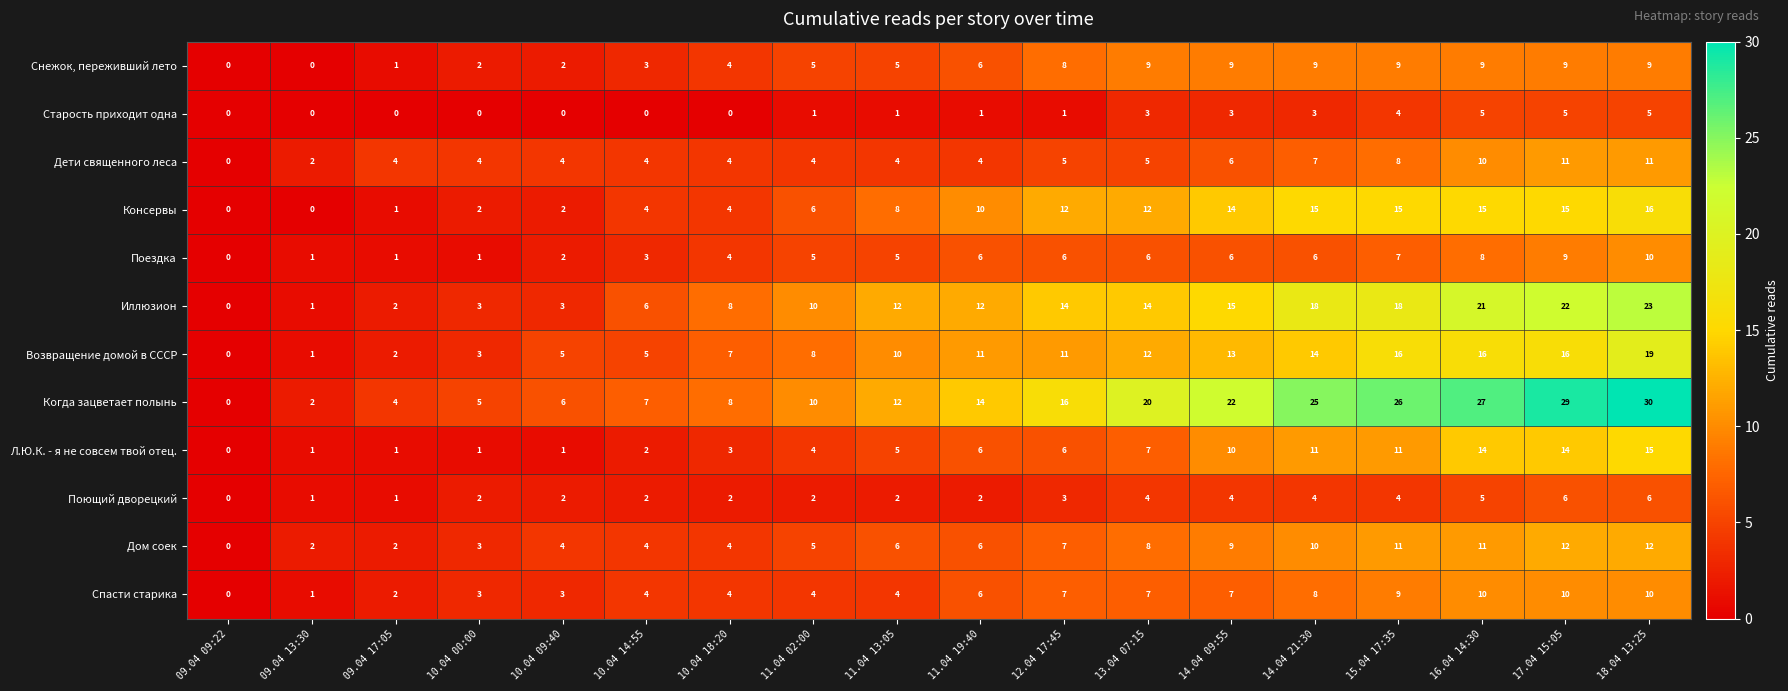

Is it true that Старость приходит одна equals -2 at 10.04 18:20?

False